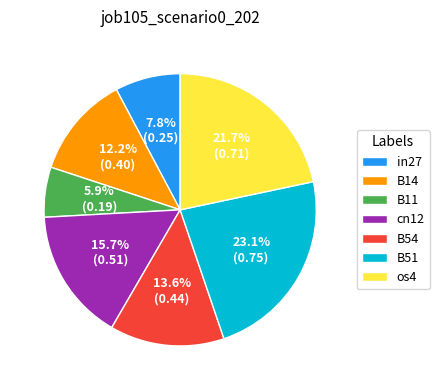

Which slice is the largest?

B51